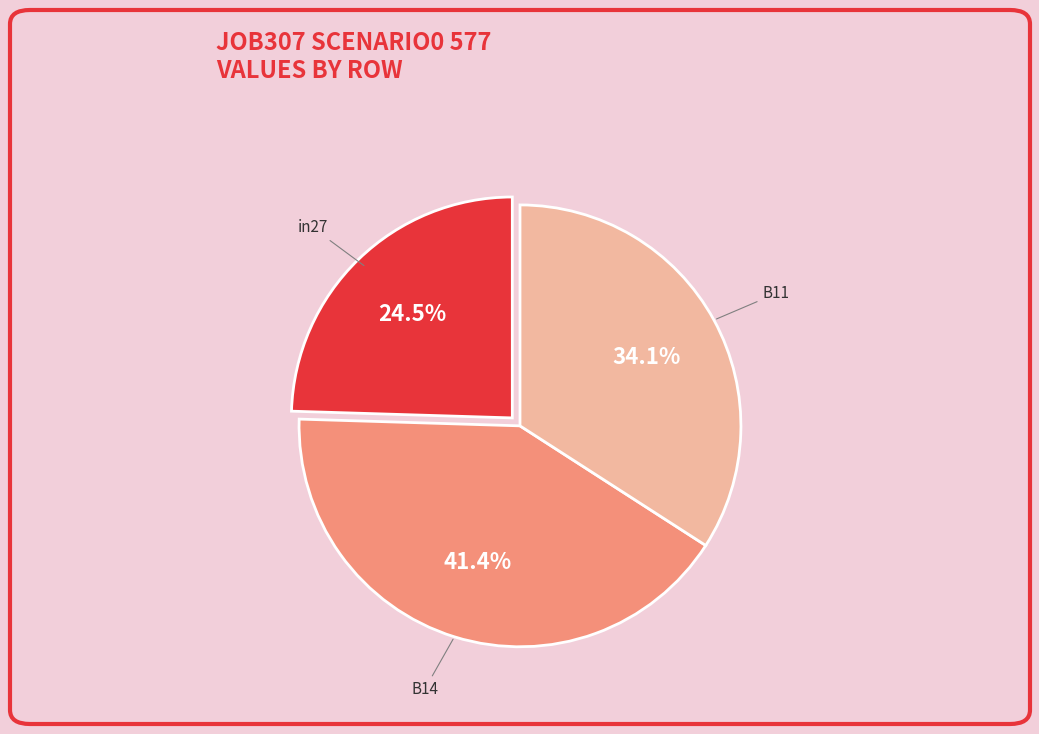

Do B14 and in27 together represent more than half of the pie?

Yes